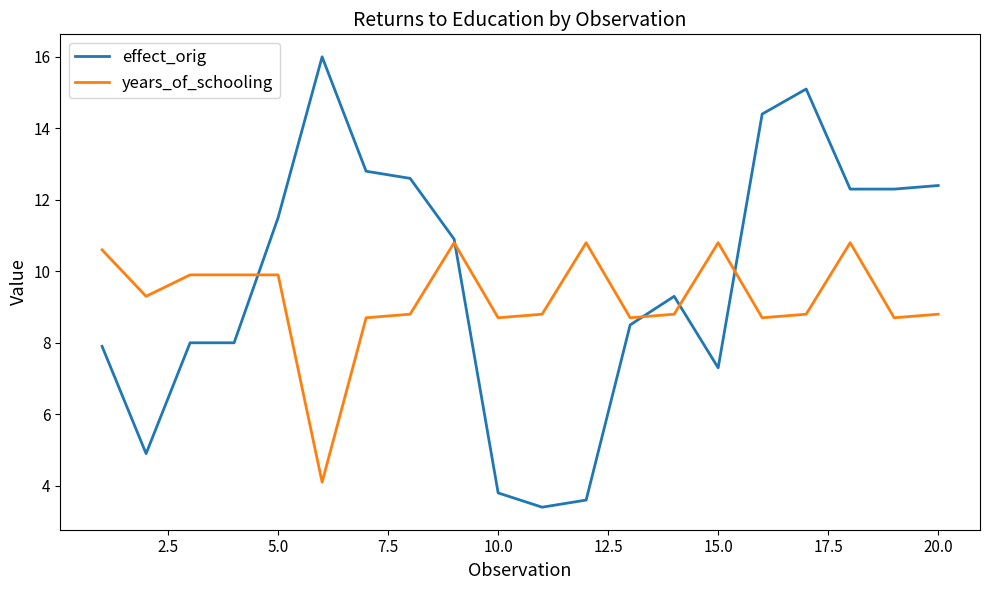

What is the maximum value for effect_orig?

16.0